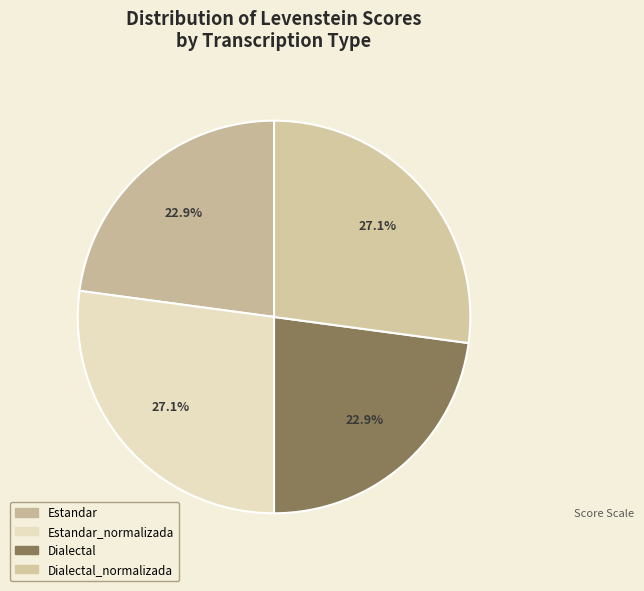

What percentage is NOT represented by Dialectal?

77.1%